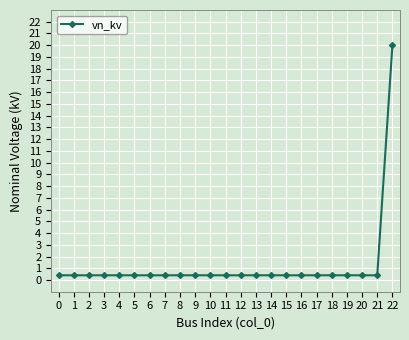

True or false: the data shows 0.4 at 12.

True